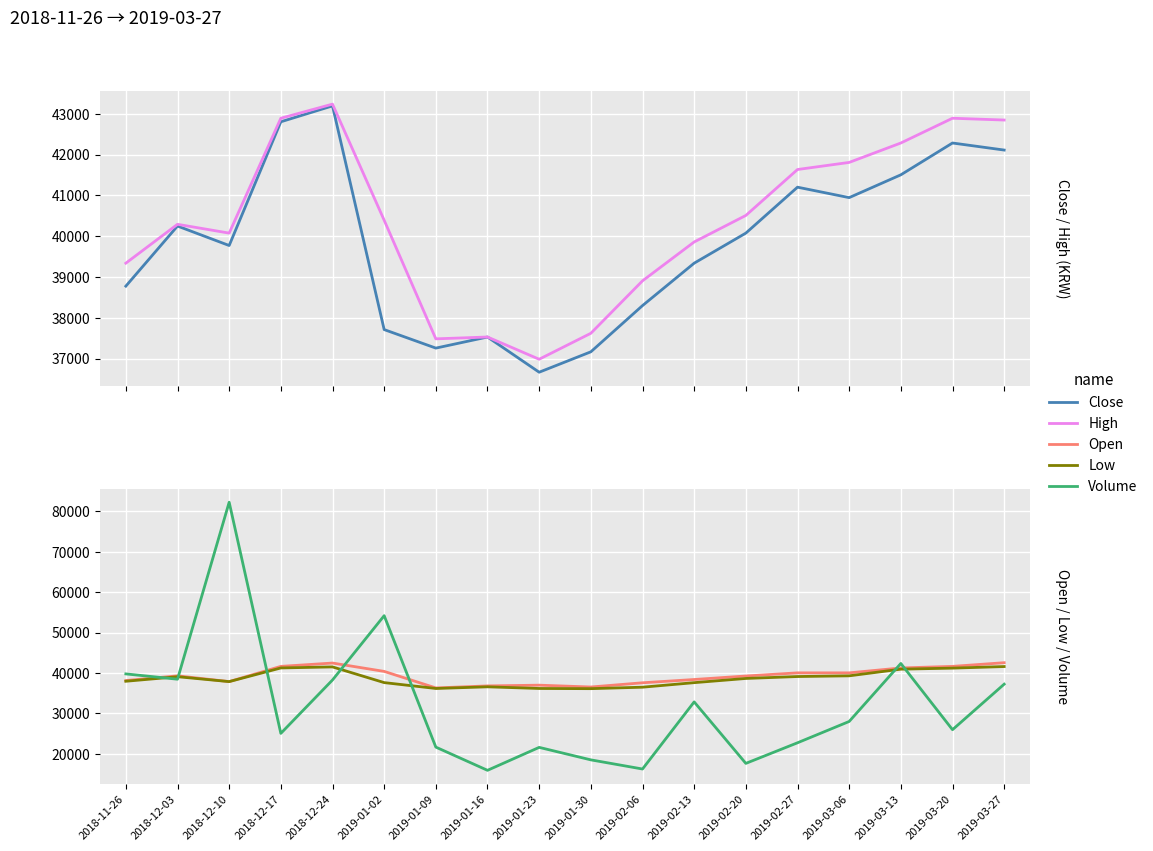

What is the difference between the Close values at 2019-01-09 and 2018-12-17?

5548